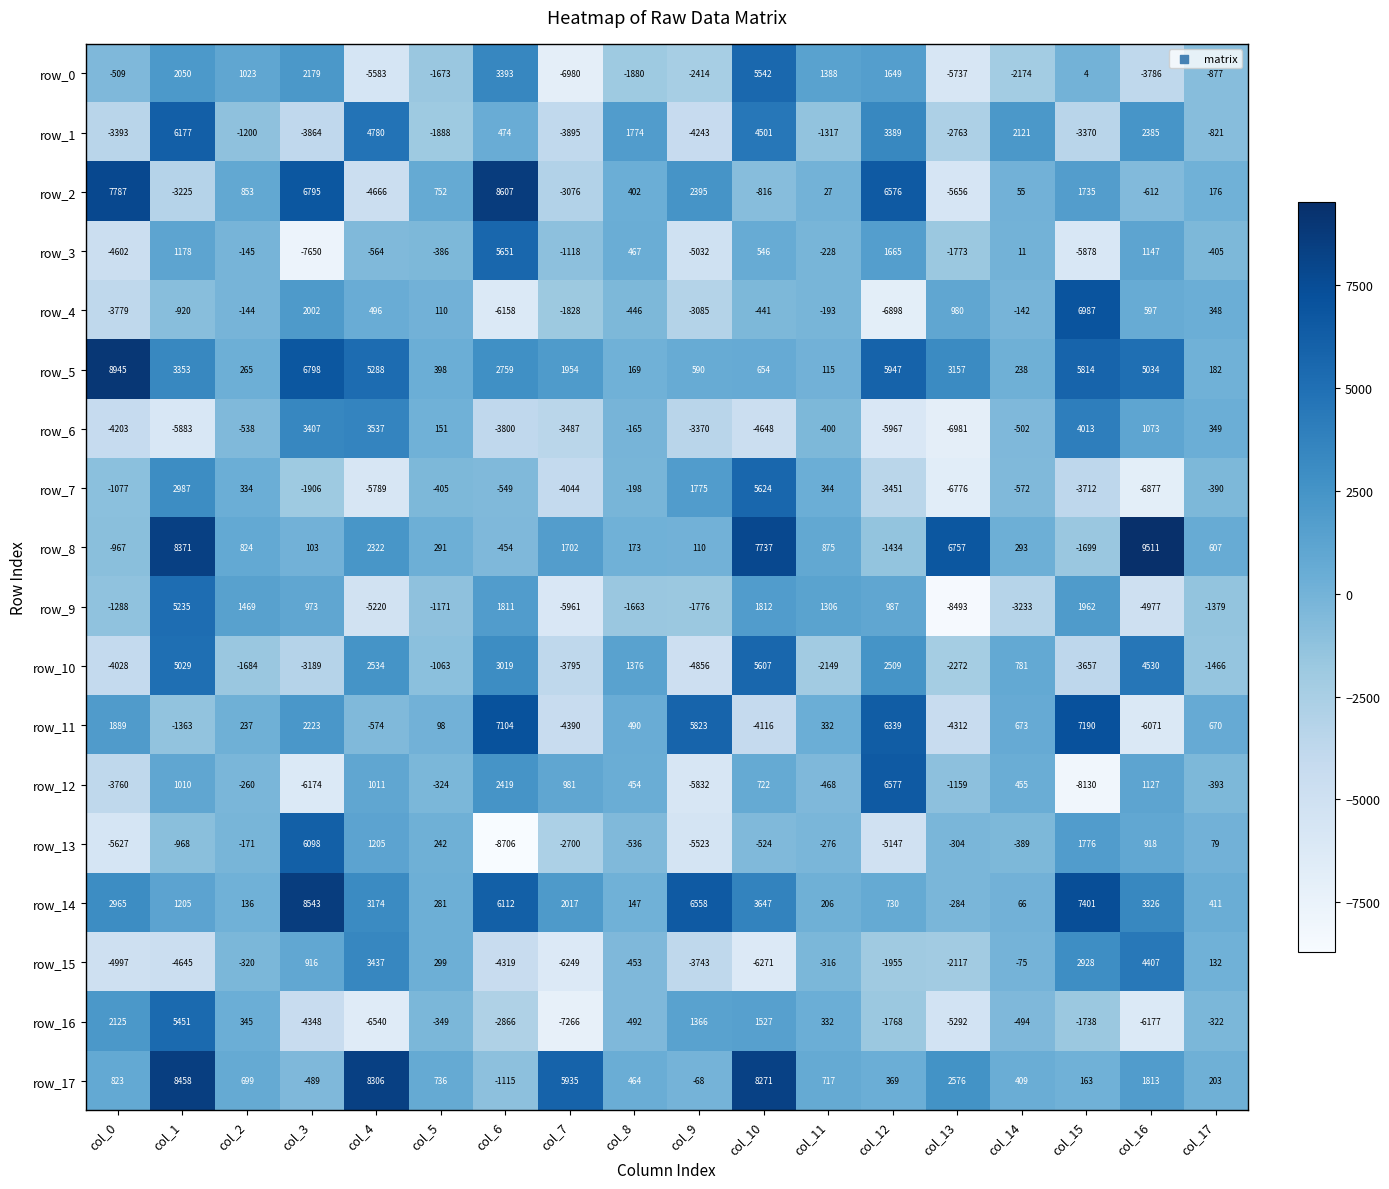

How many categories are shown in the chart?

18